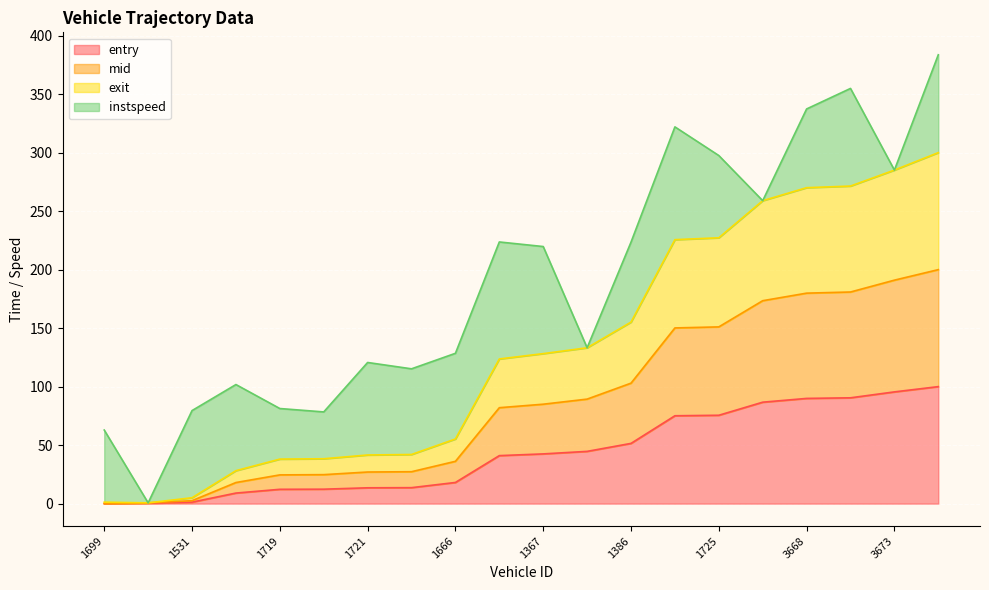

The value of mid at 1700 is 109.0. True or false?

False